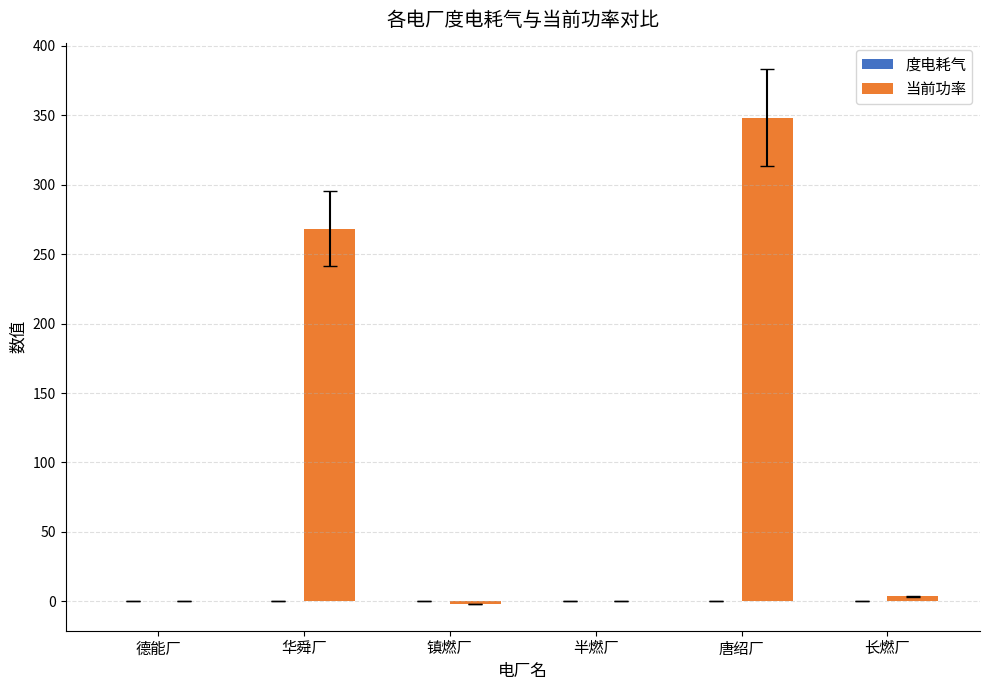

The 当前功率 series shows 455.4 at 华舜厂. True or false?

False